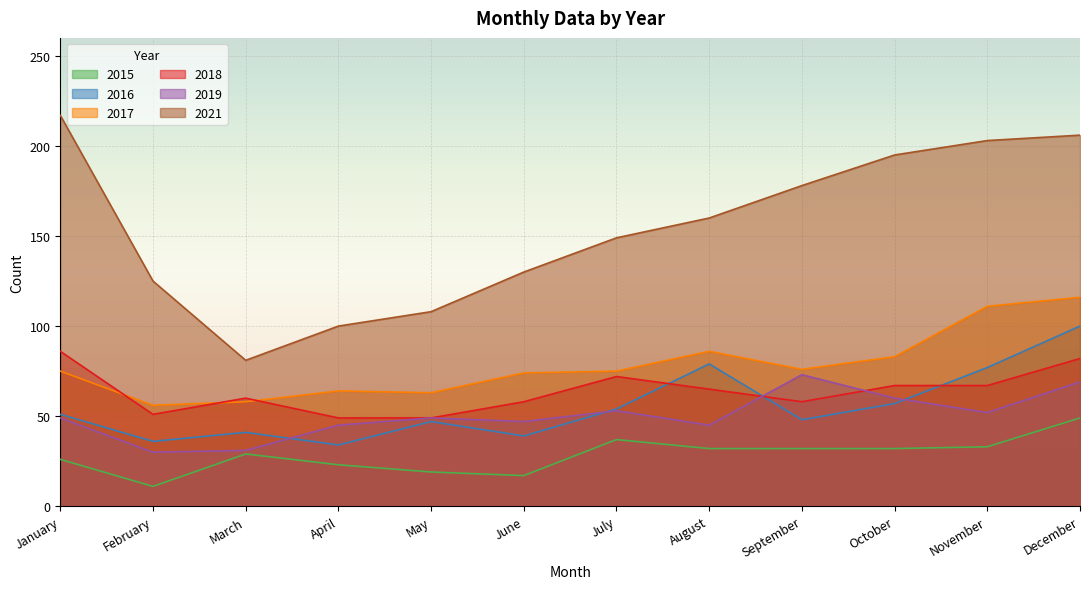

Which series has the largest range (max minus min)?

2021